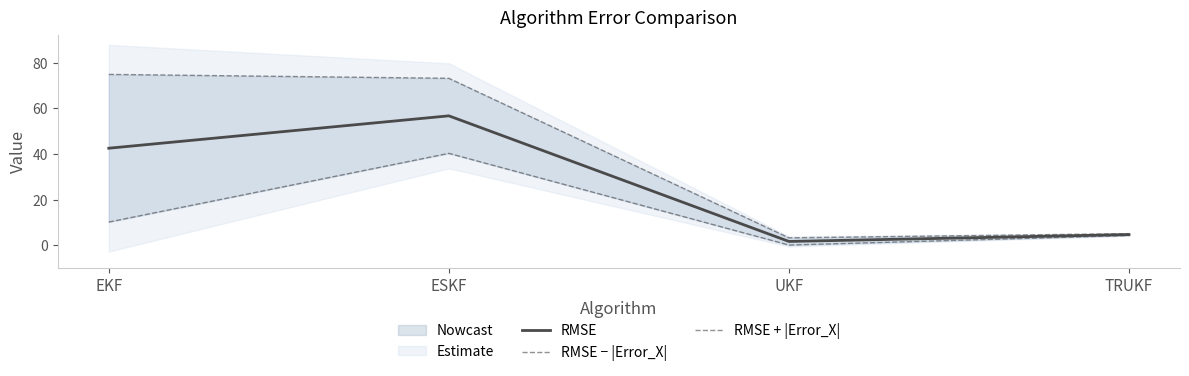

True or false: RMSE + |Error_X| has a value of 23.7 at EKF.

False